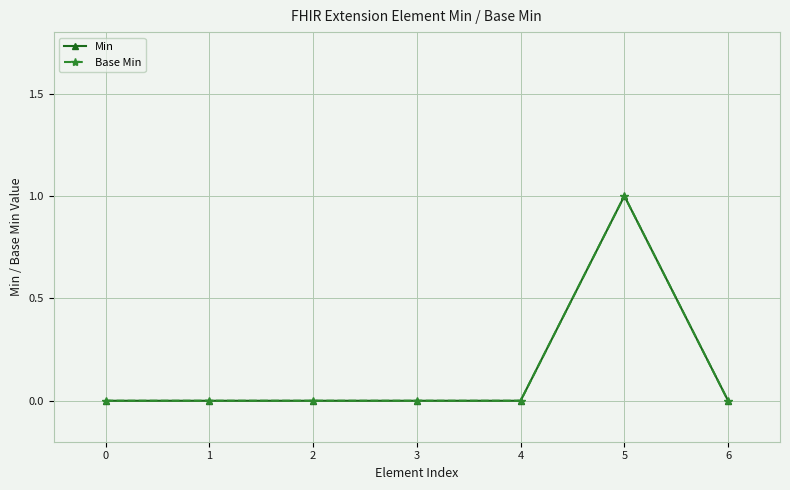

True or false: Min and Base Min cross at least once.

False